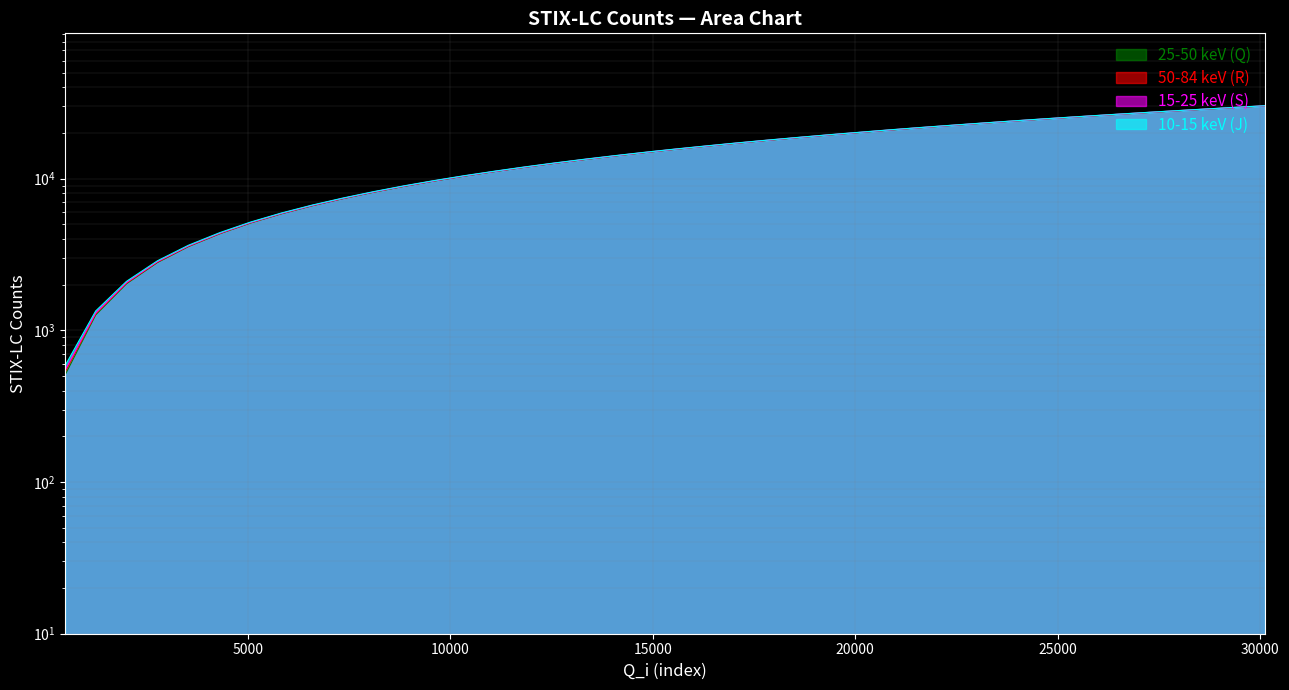

True or false: R and J intersect in this chart.

False